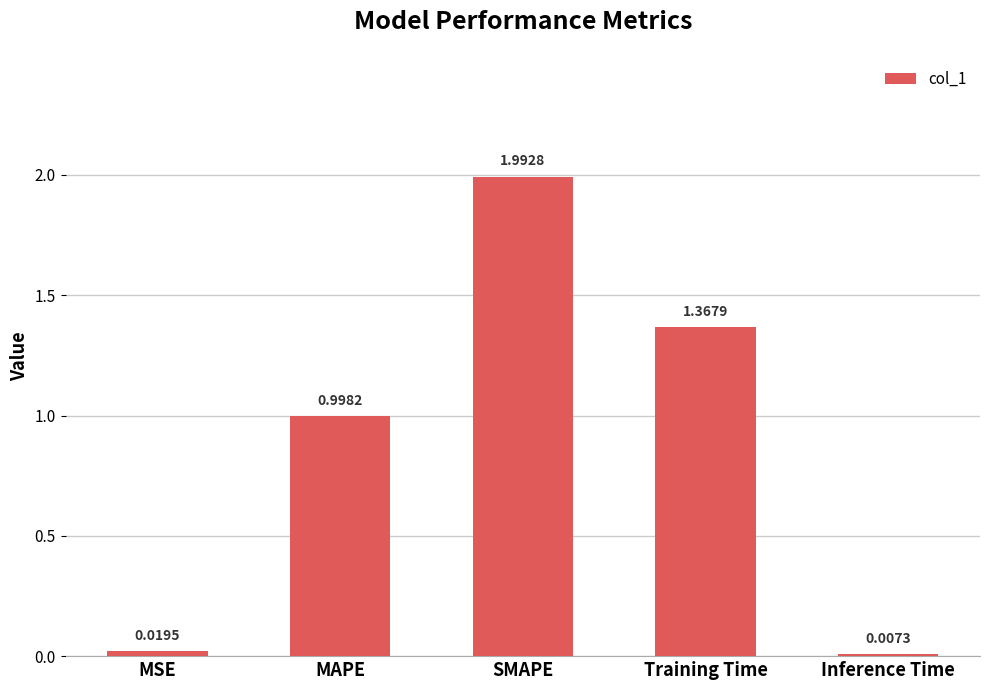

What is the change in value from SMAPE to Inference Time?

-2.0